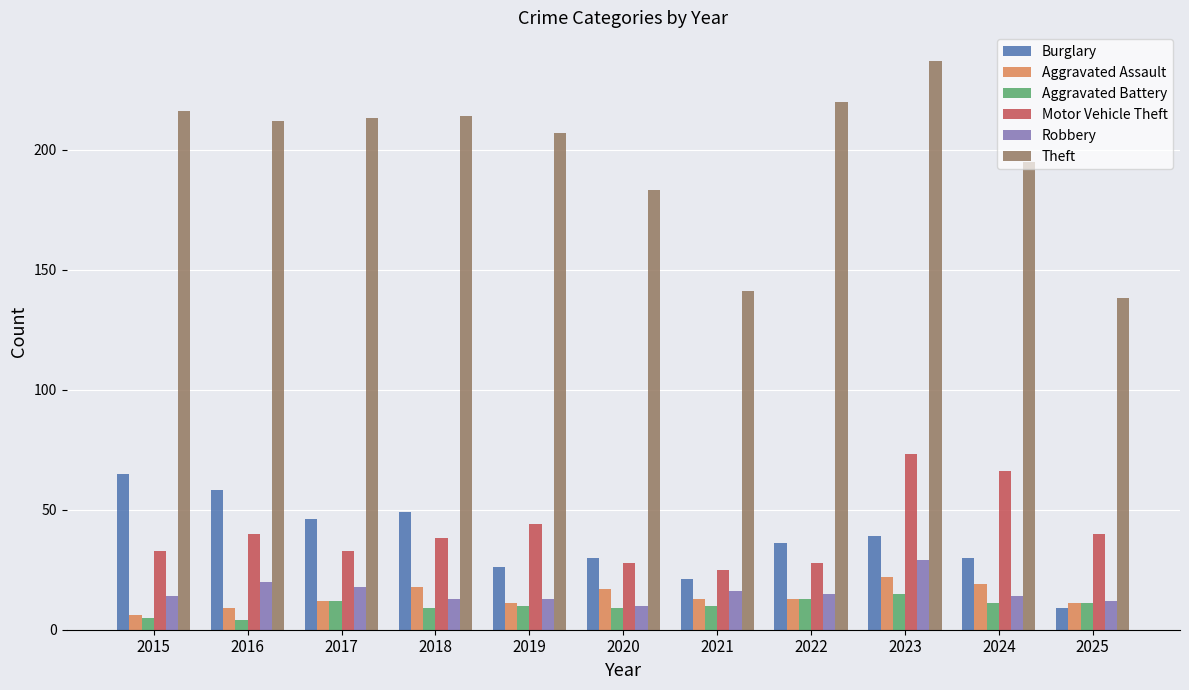

How many values in the Motor Vehicle Theft series are below 38?

5